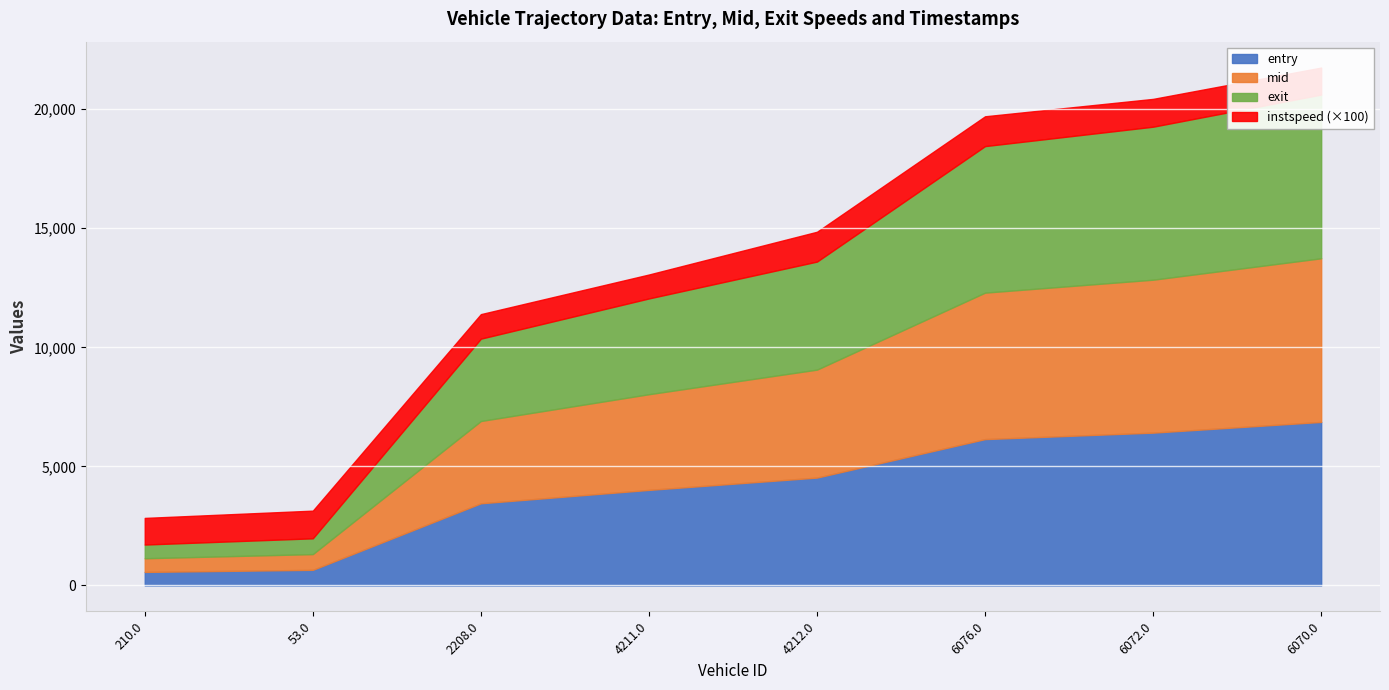

Which series has the largest total across all categories?

exit